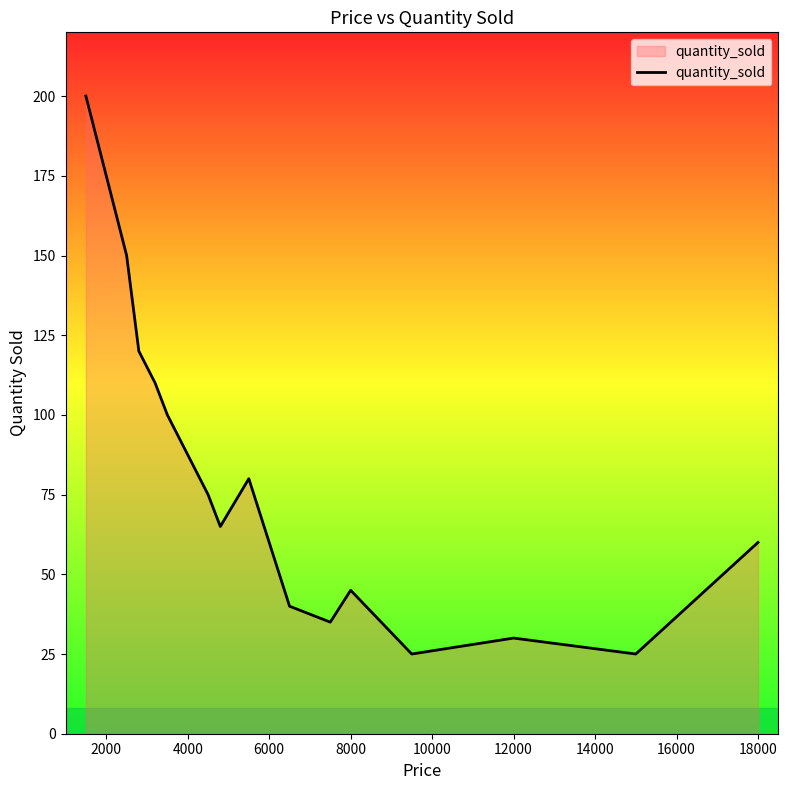

Reading left to right, extract all data points from this chart.

200	150	120	110	100	75	65	80	40	35	45	25	30	25	60